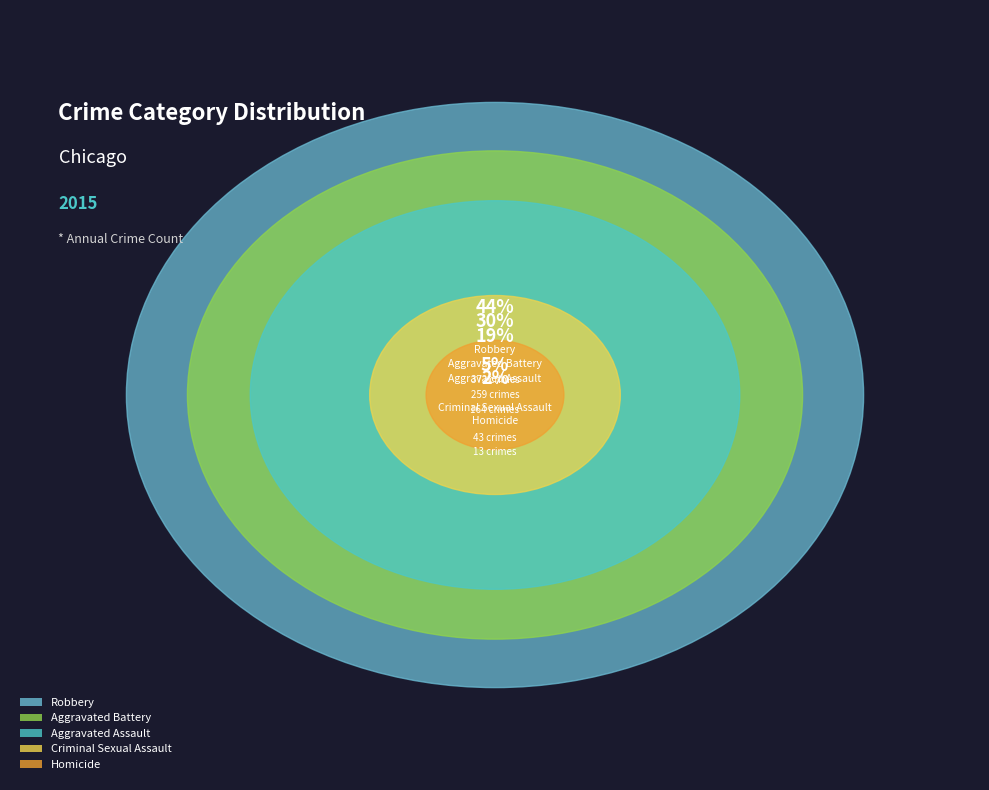

To the nearest percent, what is the difference between the Aggravated Assault and Robbery slice percentages?

24%